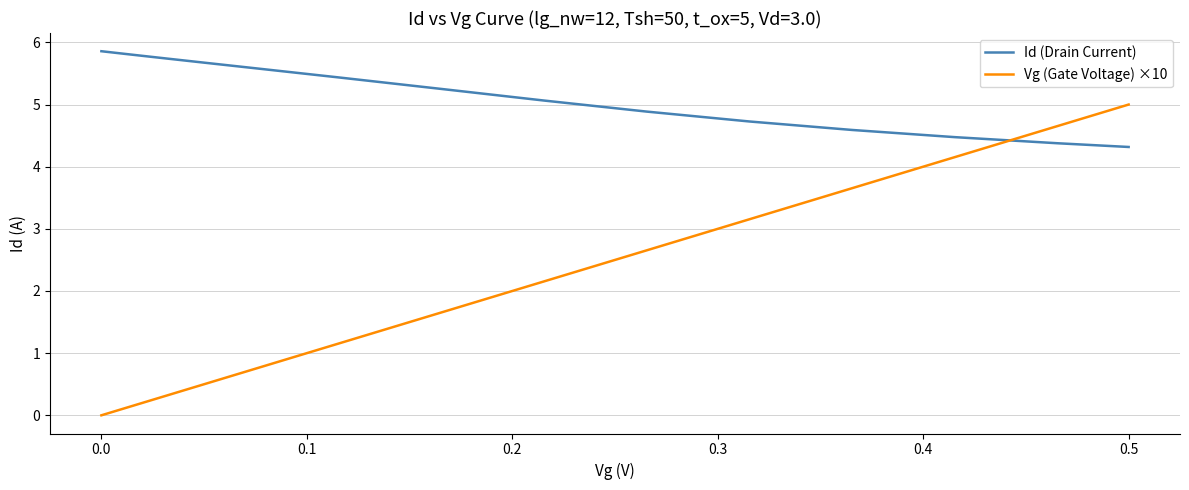

Rank the series by their maximum value, from lowest to highest.

Vg (Gate Voltage) ×10, Id (Drain Current)